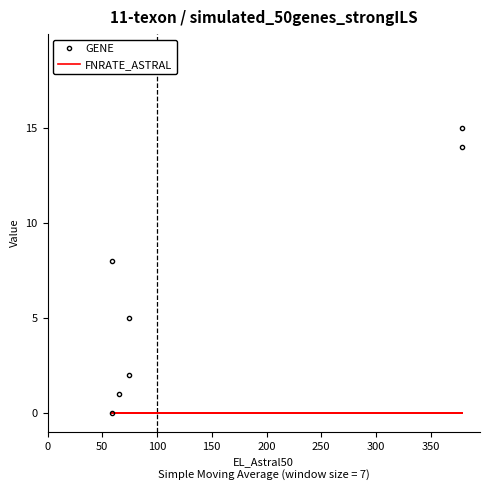

What position from the right is 0?

7